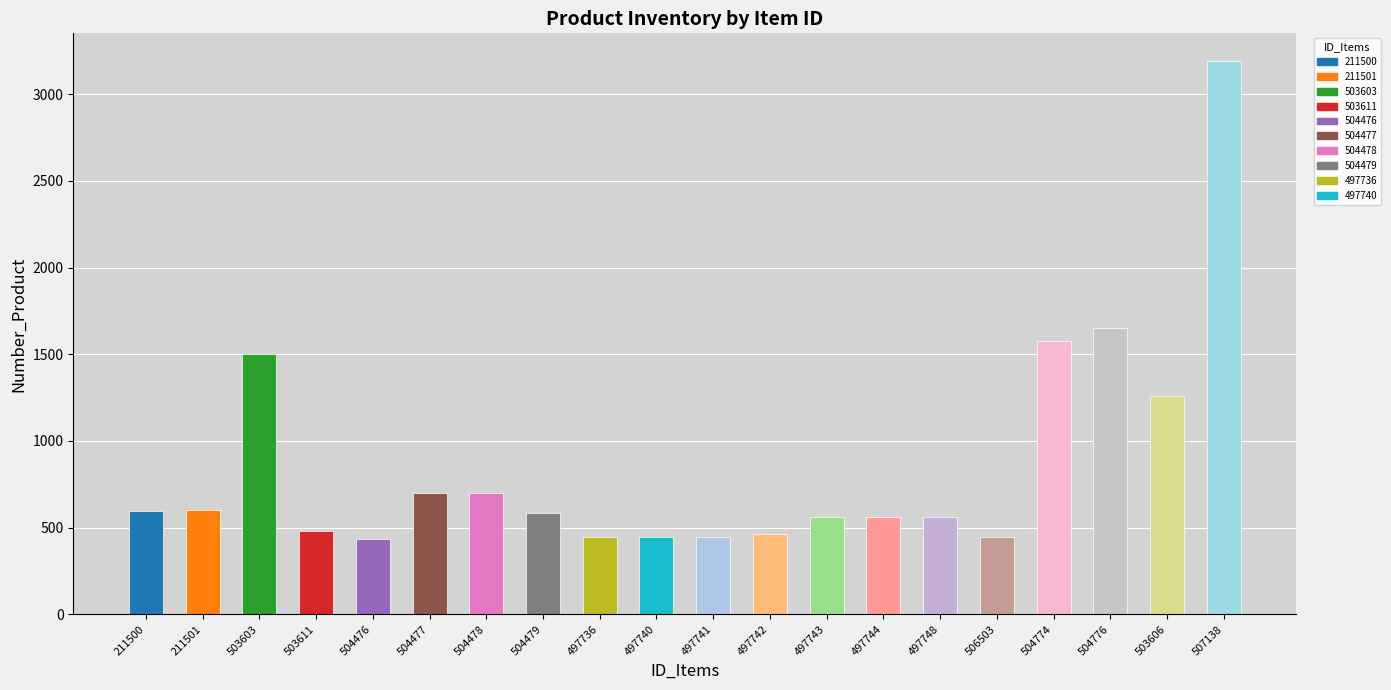

True or false: the data shows 1118 at 504477.

False